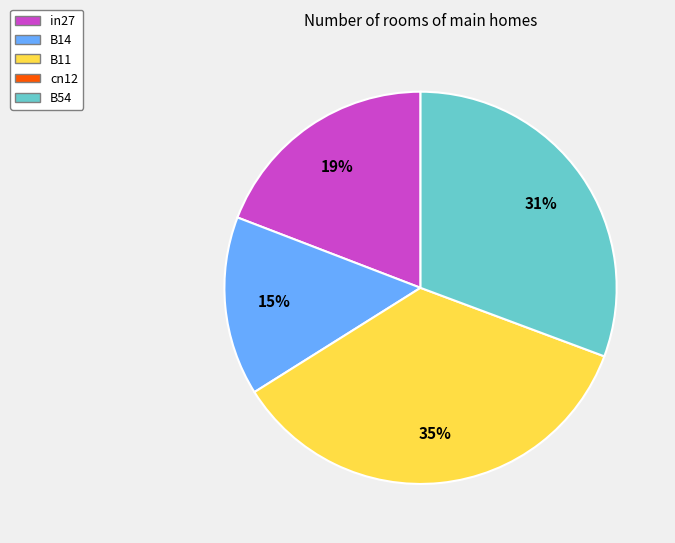

Does any single category account for the majority?

No